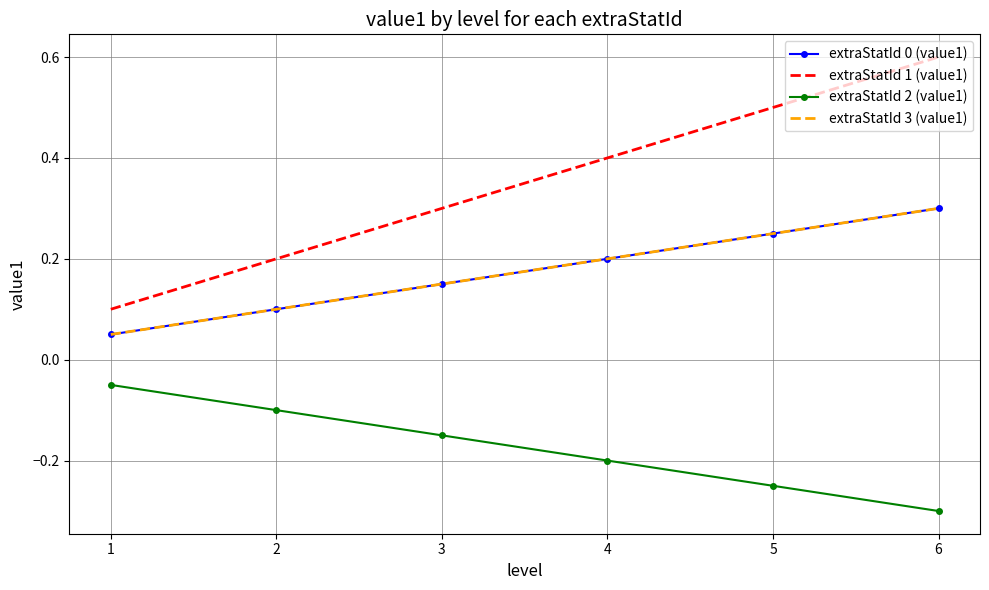

True or false: extraStatId 0 (value1) and extraStatId 3 (value1) cross at least once.

False